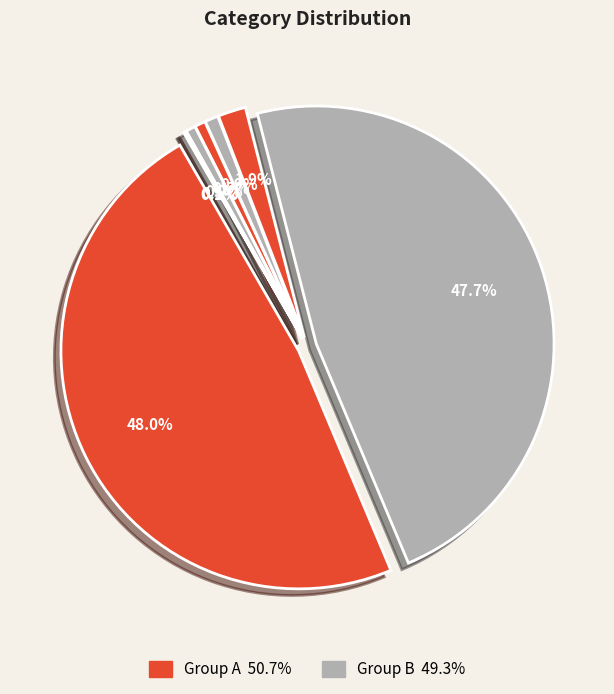

Count the number of slices in the pie.

8